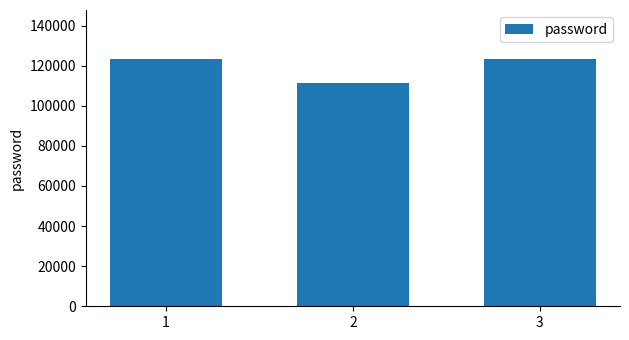

Which category has the lowest value across all series?

2